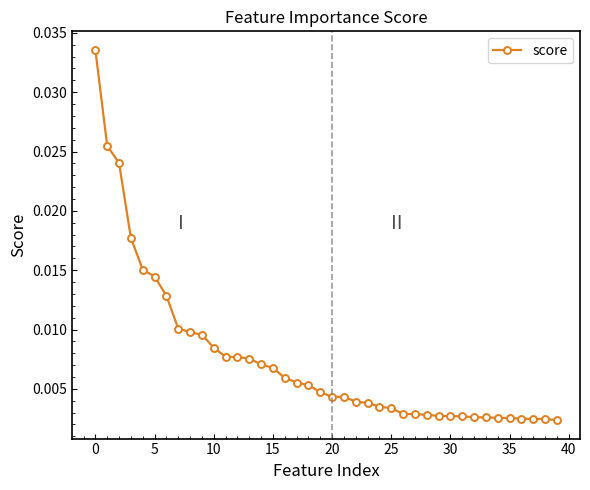

What is the sum of all values?

0.3